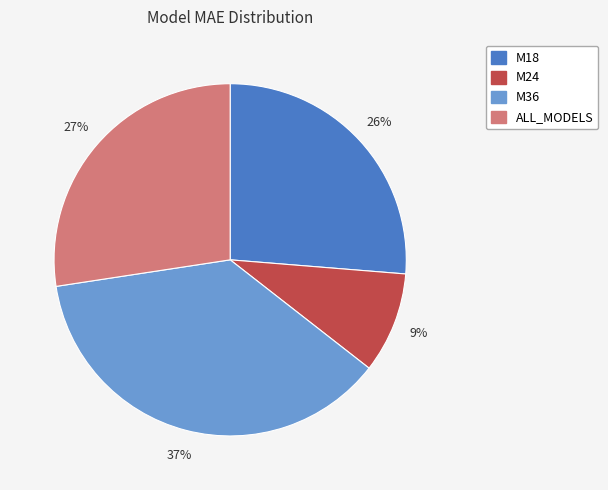

What is the smallest slice in the pie chart?

M24